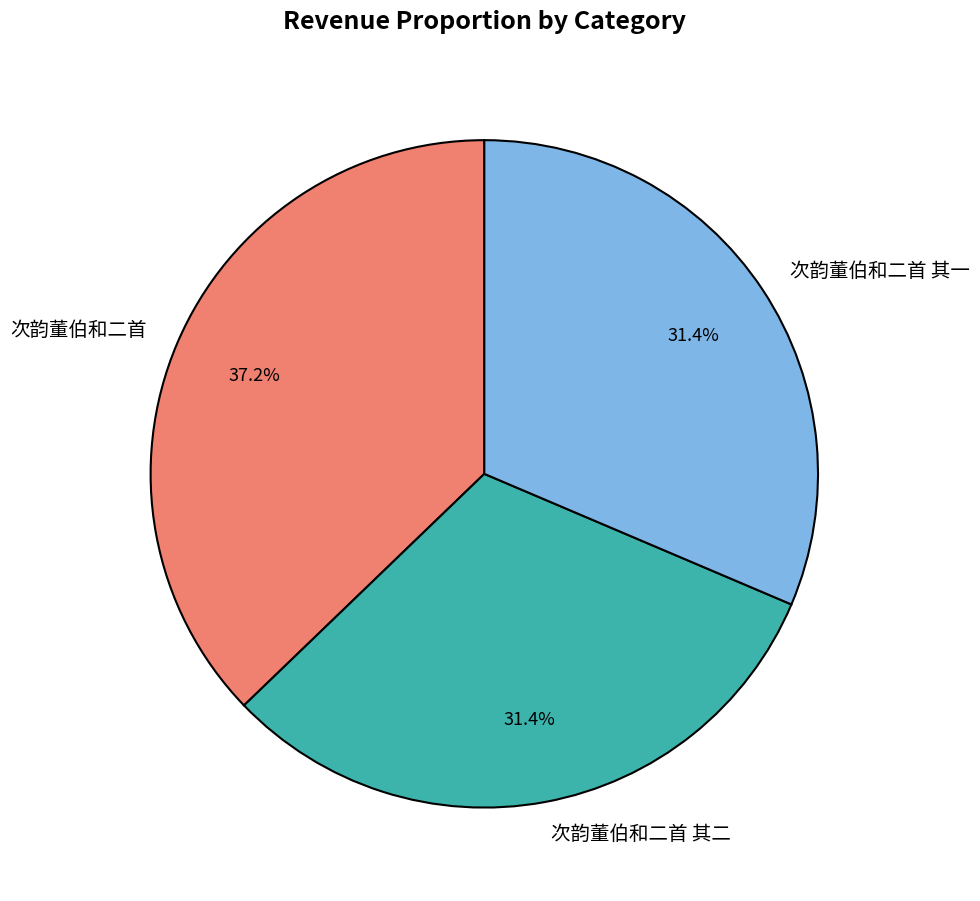

Do 次韵董伯和二首 and 次韵董伯和二首 其一 together represent more than half of the pie?

Yes